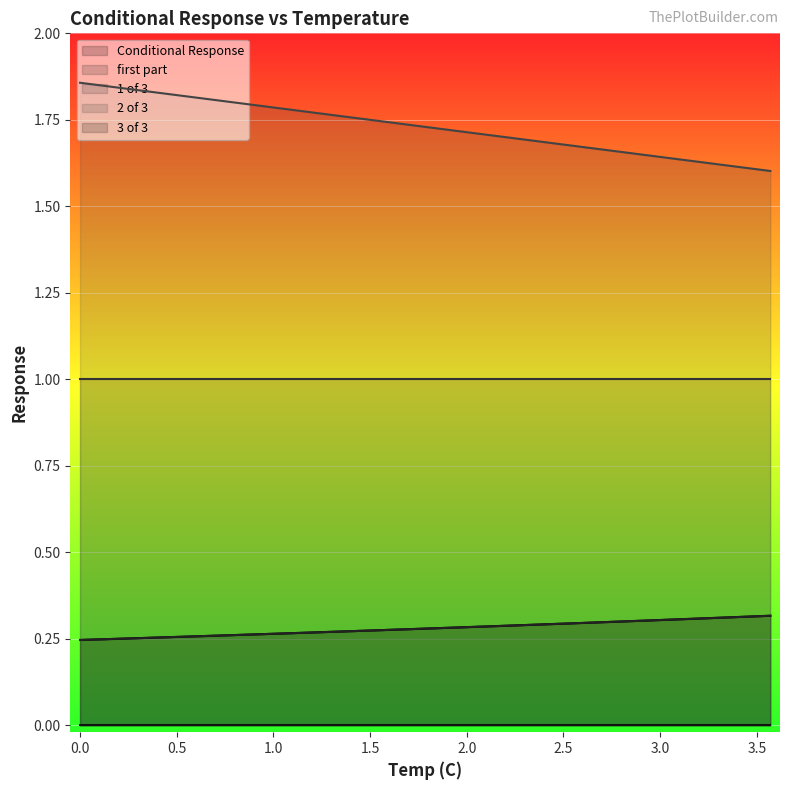

List the labels in order of 2 of 3 value, smallest first.

3.57, 3.4, 3.23, 3.06, 2.89, 2.72, 2.55, 2.38, 2.21, 2.04, 1.87, 1.7, 1.53, 1.36, 1.19, 1.02, 0.85, 0.68, 0.51, 0.34, 0.17, 0